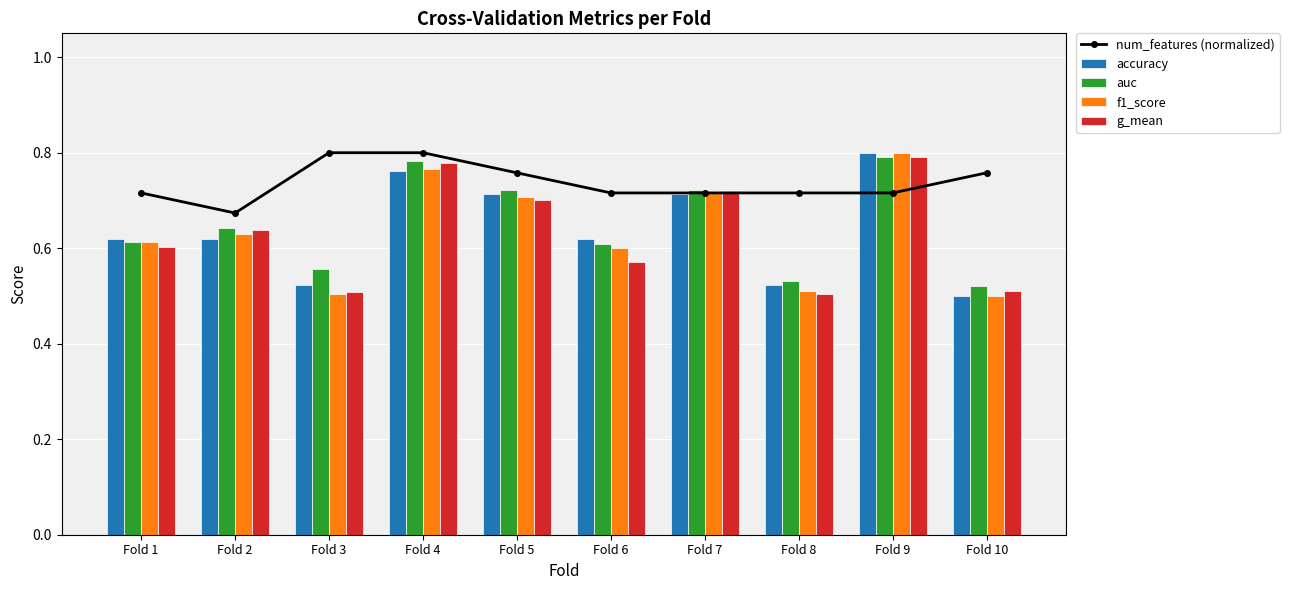

True or false: num_features (normalized) has a value of 1.2 at Fold 4.

False